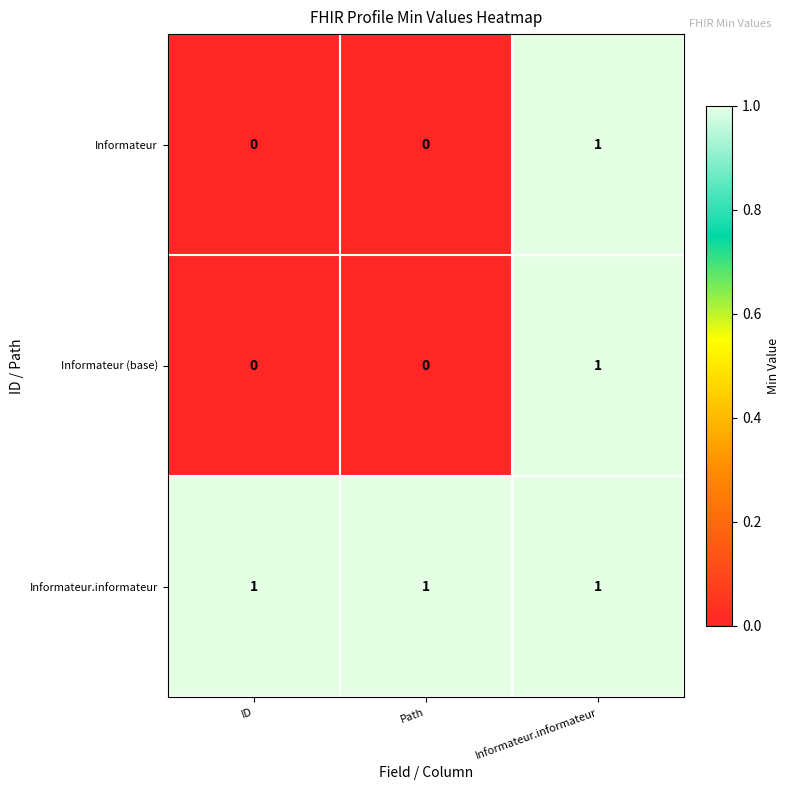

Is it true that Informateur (base) equals 1 at Path?

False